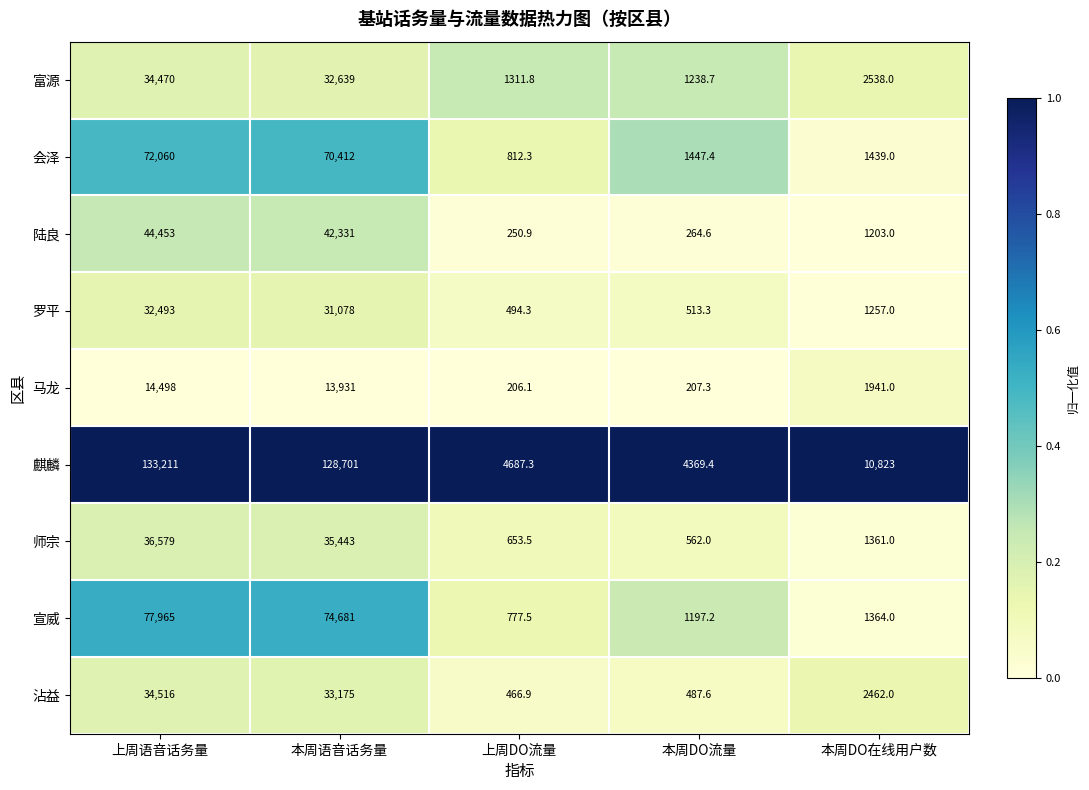

Which series changed the most between 上周语音话务量 and 本周语音话务量?

麒麟